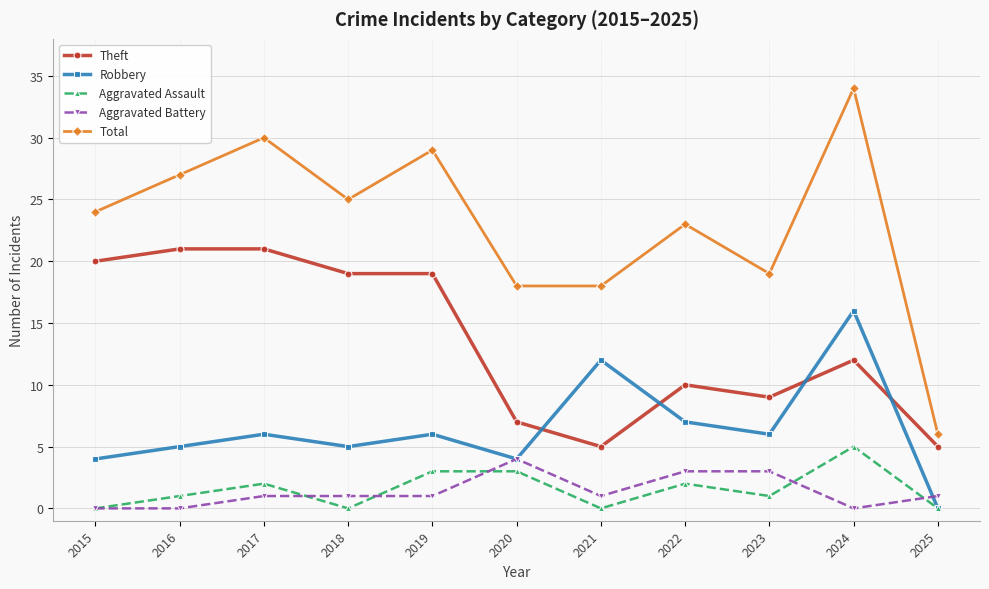

What is the difference between the maximum and minimum values in the Aggravated Assault series?

5